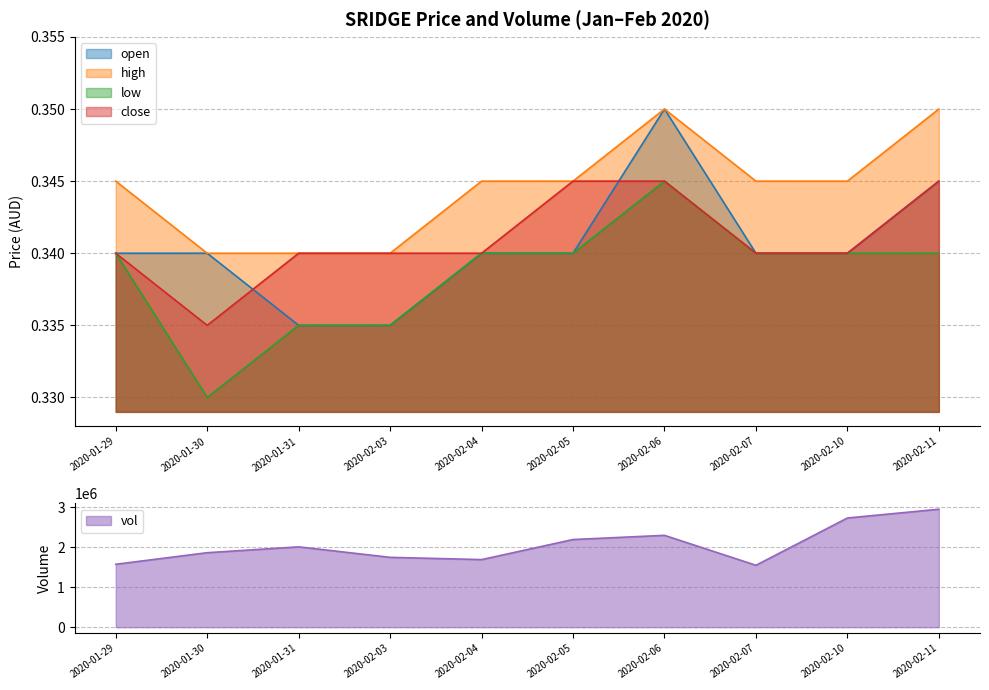

Reading left to right, extract all data points from this chart.

open: 2020-01-29=0.3	2020-01-30=0.3	2020-01-31=0.3	2020-02-03=0.3	2020-02-04=0.3	2020-02-05=0.3	2020-02-06=0.3	2020-02-07=0.3	2020-02-10=0.3	2020-02-11=0.3
high: 2020-01-29=0.3	2020-01-30=0.3	2020-01-31=0.3	2020-02-03=0.3	2020-02-04=0.3	2020-02-05=0.3	2020-02-06=0.3	2020-02-07=0.3	2020-02-10=0.3	2020-02-11=0.3
low: 2020-01-29=0.3	2020-01-30=0.3	2020-01-31=0.3	2020-02-03=0.3	2020-02-04=0.3	2020-02-05=0.3	2020-02-06=0.3	2020-02-07=0.3	2020-02-10=0.3	2020-02-11=0.3
close: 2020-01-29=0.3	2020-01-30=0.3	2020-01-31=0.3	2020-02-03=0.3	2020-02-04=0.3	2020-02-05=0.3	2020-02-06=0.3	2020-02-07=0.3	2020-02-10=0.3	2020-02-11=0.3